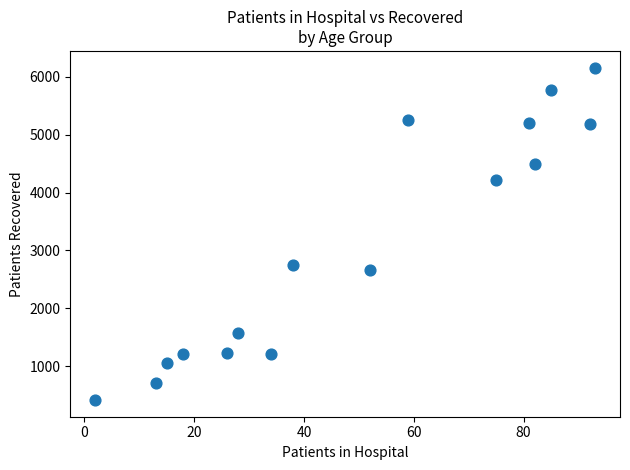

What Y value in the scatter plot is closest to 3286?

2749